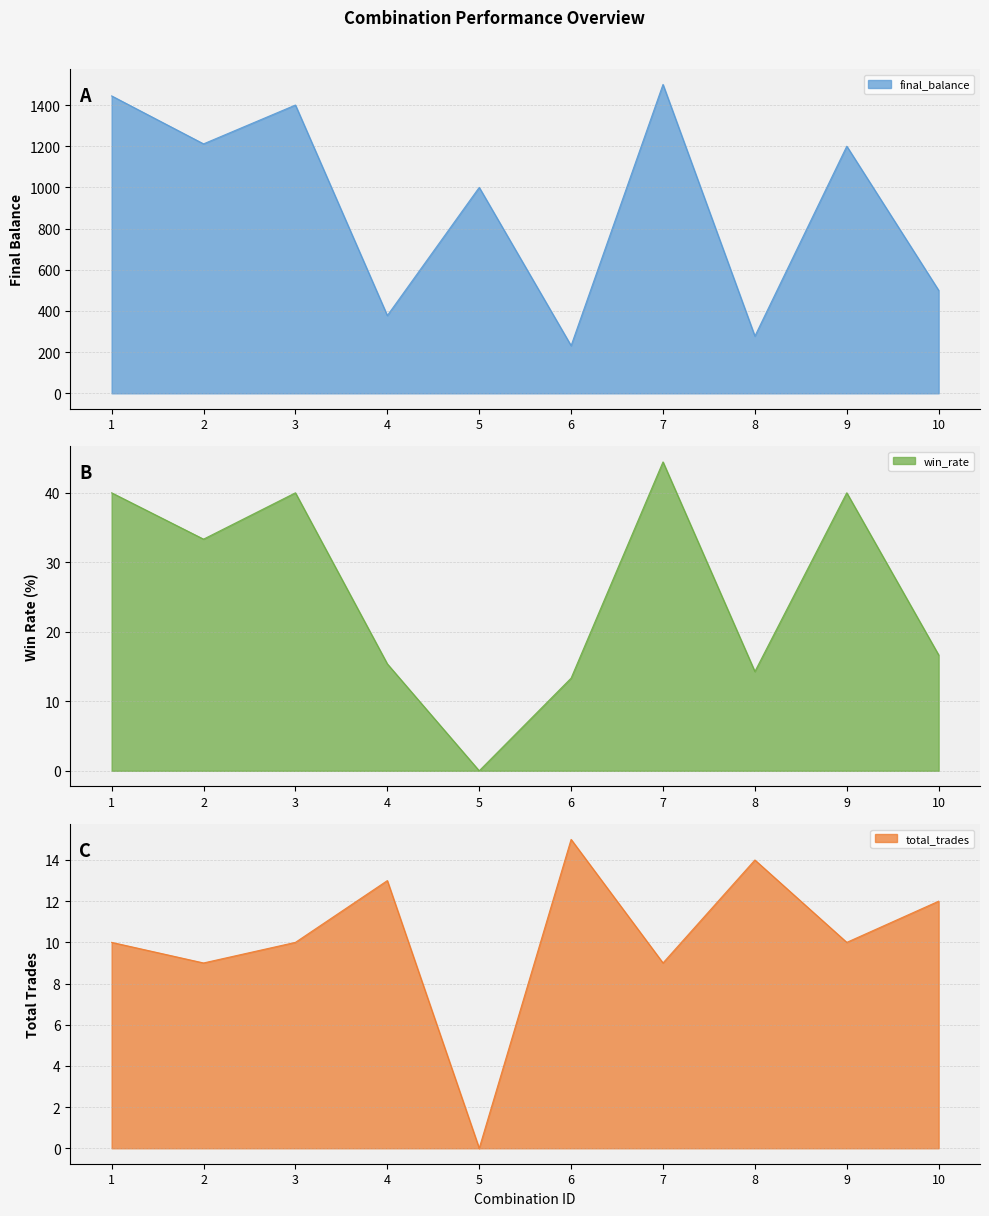

Reading right to left, list all the values displayed in this chart.

final_balance: 10=500.0	9=1200.0	8=277.7	7=1500.0	6=231.5	5=1000.0	4=377.7	3=1400.0	2=1211.5	1=1444.4
win_rate: 10=16.7	9=40.0	8=14.3	7=44.4	6=13.3	5=0.0	4=15.4	3=40.0	2=33.3	1=40.0
total_trades: 10=12.0	9=10.0	8=14.0	7=9.0	6=15.0	5=0.0	4=13.0	3=10.0	2=9.0	1=10.0